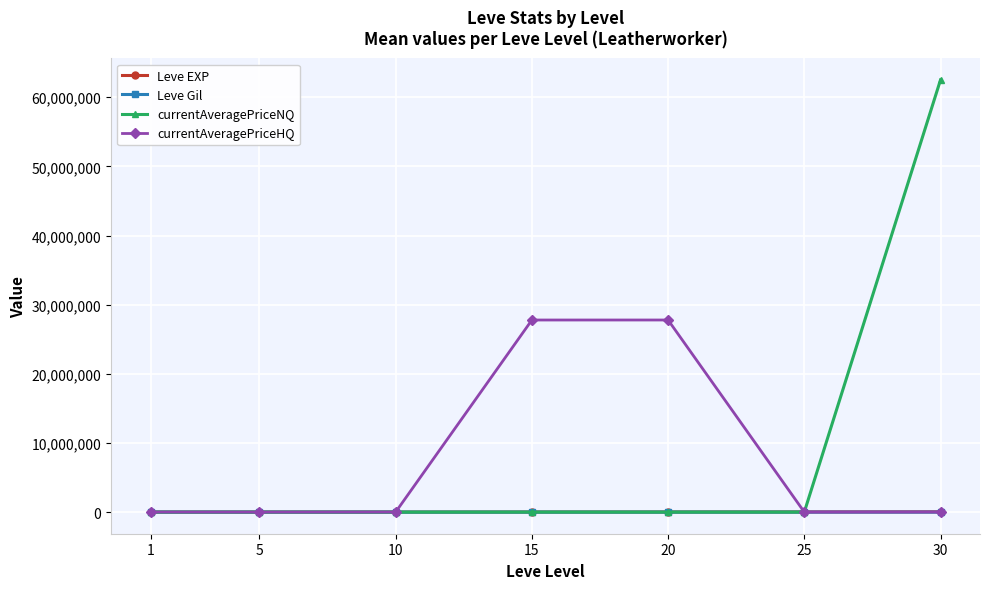

What is the value of the currentAveragePriceHQ point at the 4th from the left?

27780111.7